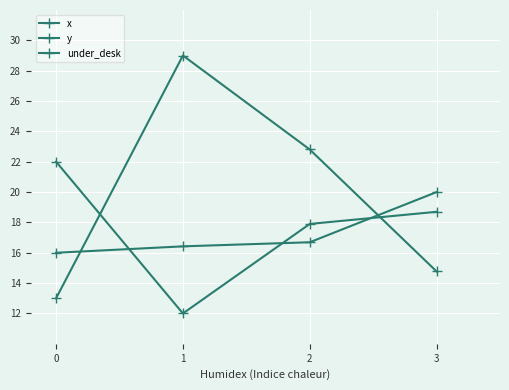

At 1, list the series in order from smallest to largest.

under_desk, y, x